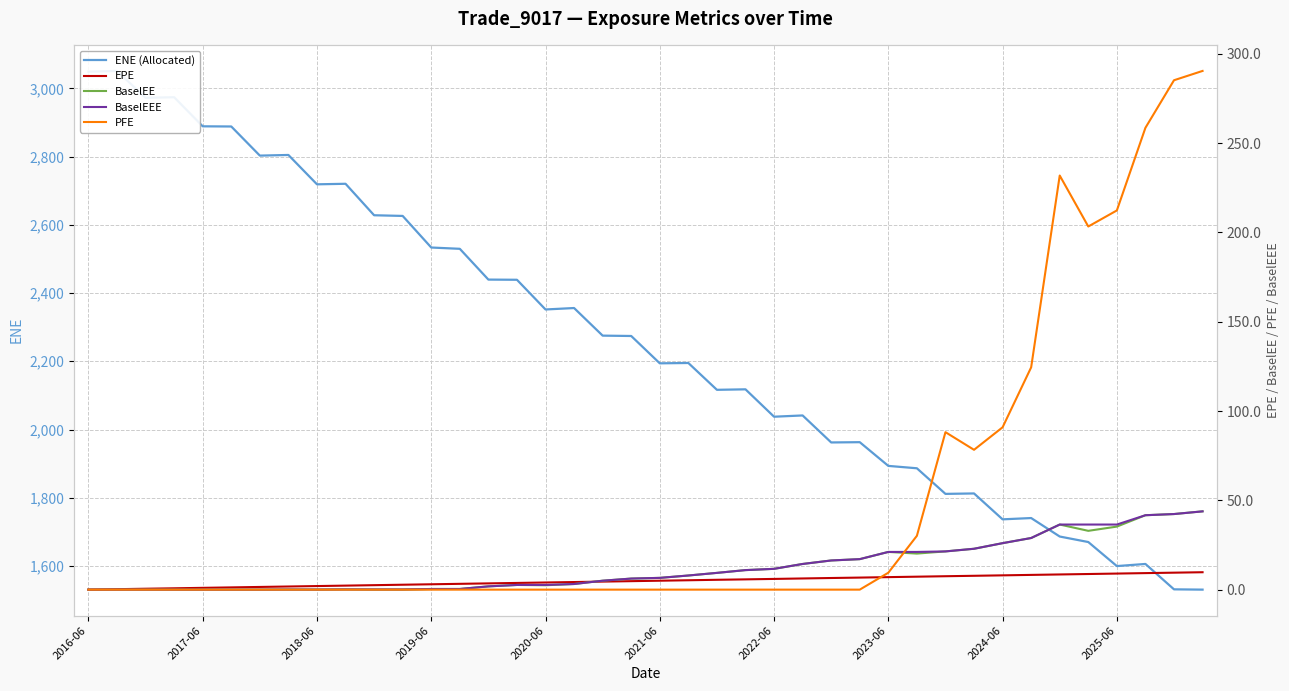

True or false: EPE has more than 2 interior local peaks.

False